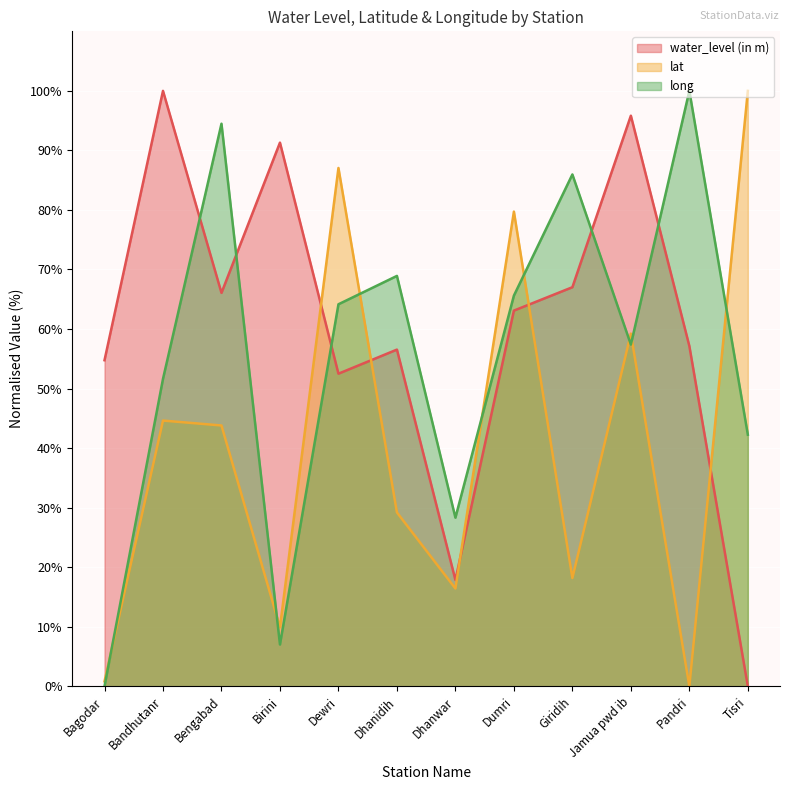

What is the value of the lat point at the 12th from the left?

100.0